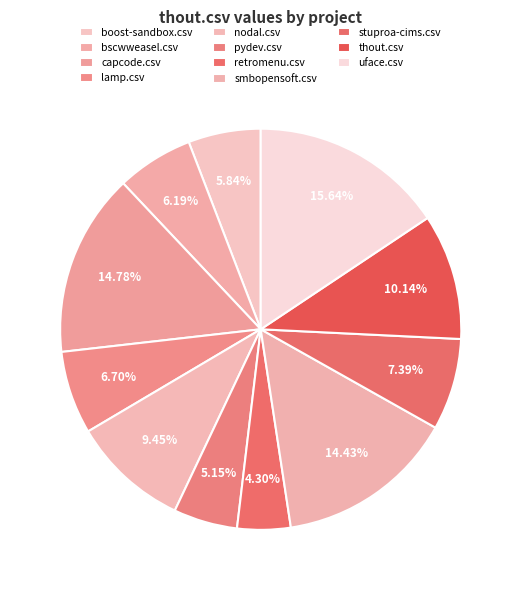

How many slices are in this pie chart?

11